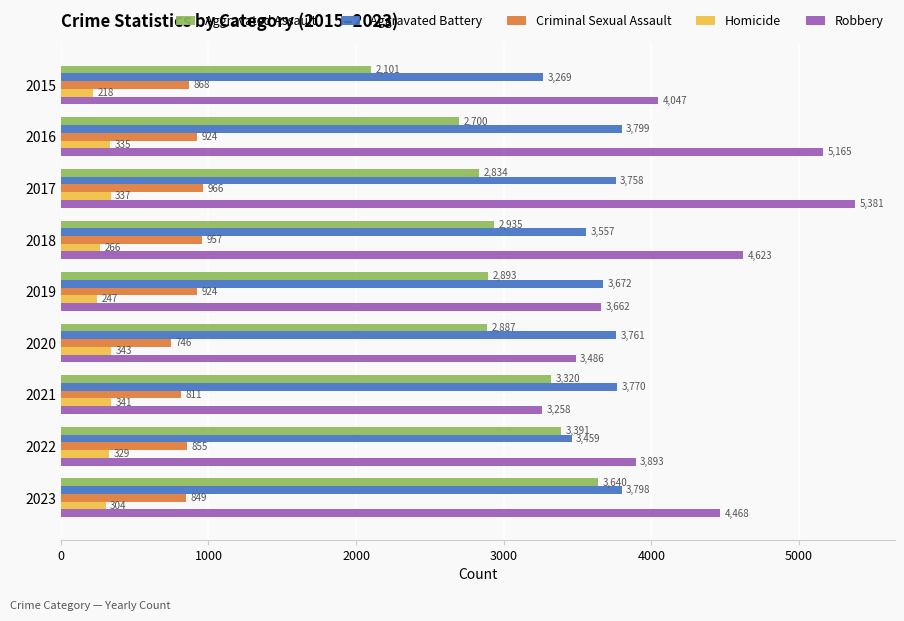

What is the highest value of the Criminal Sexual Assault series?

966